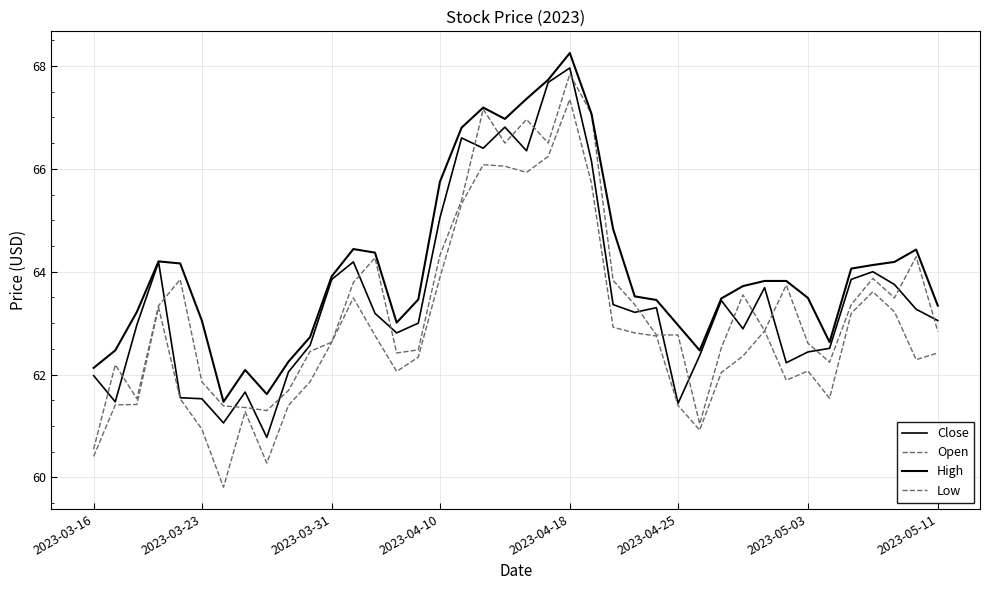

Is this an area chart (filled region under the line)?

No